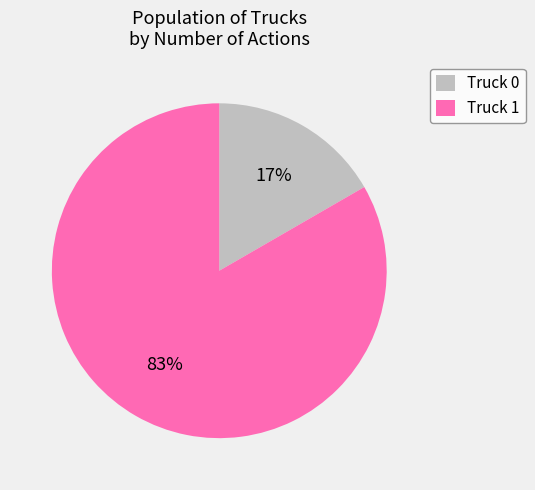

Which slice is the smallest?

Truck 0